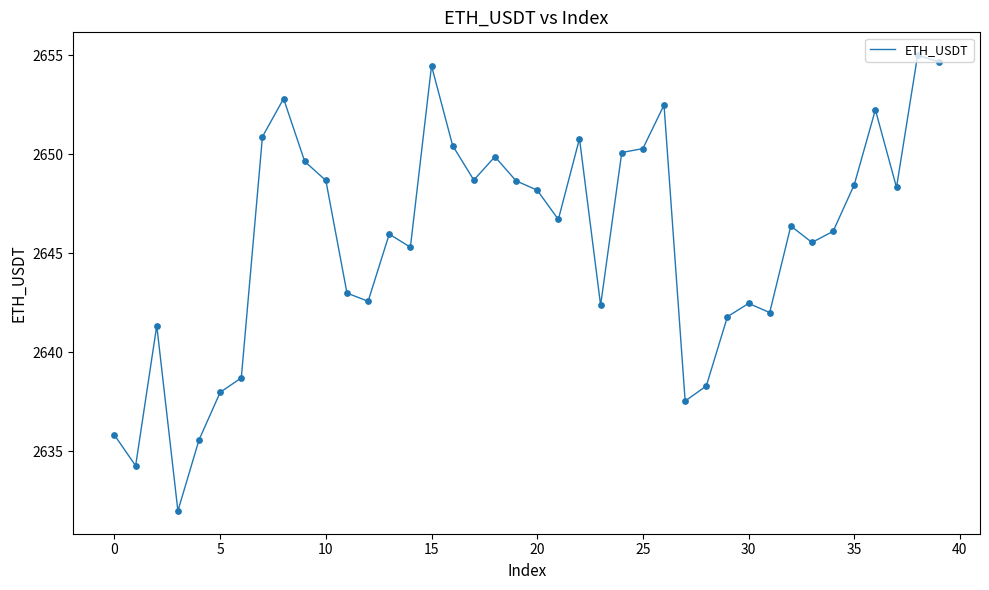

What is the maximum value shown in the chart?

2655.0